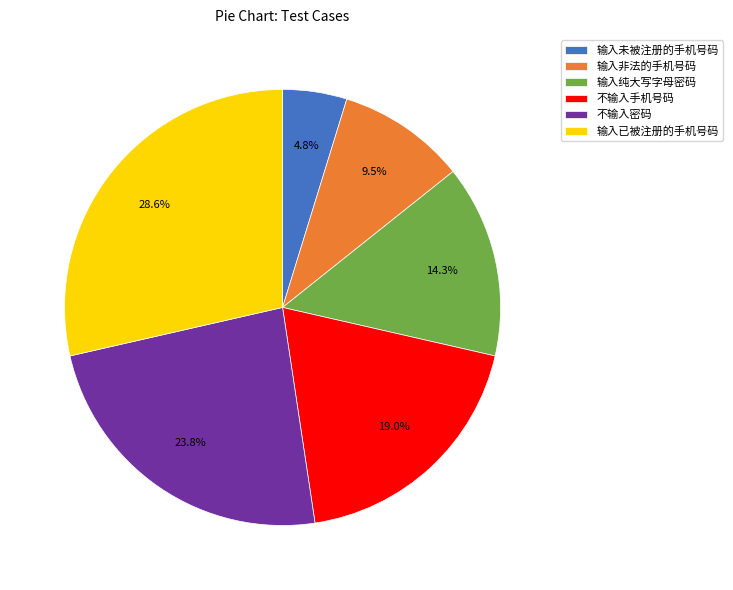

Which slice is the largest?

输入已被注册的手机号码